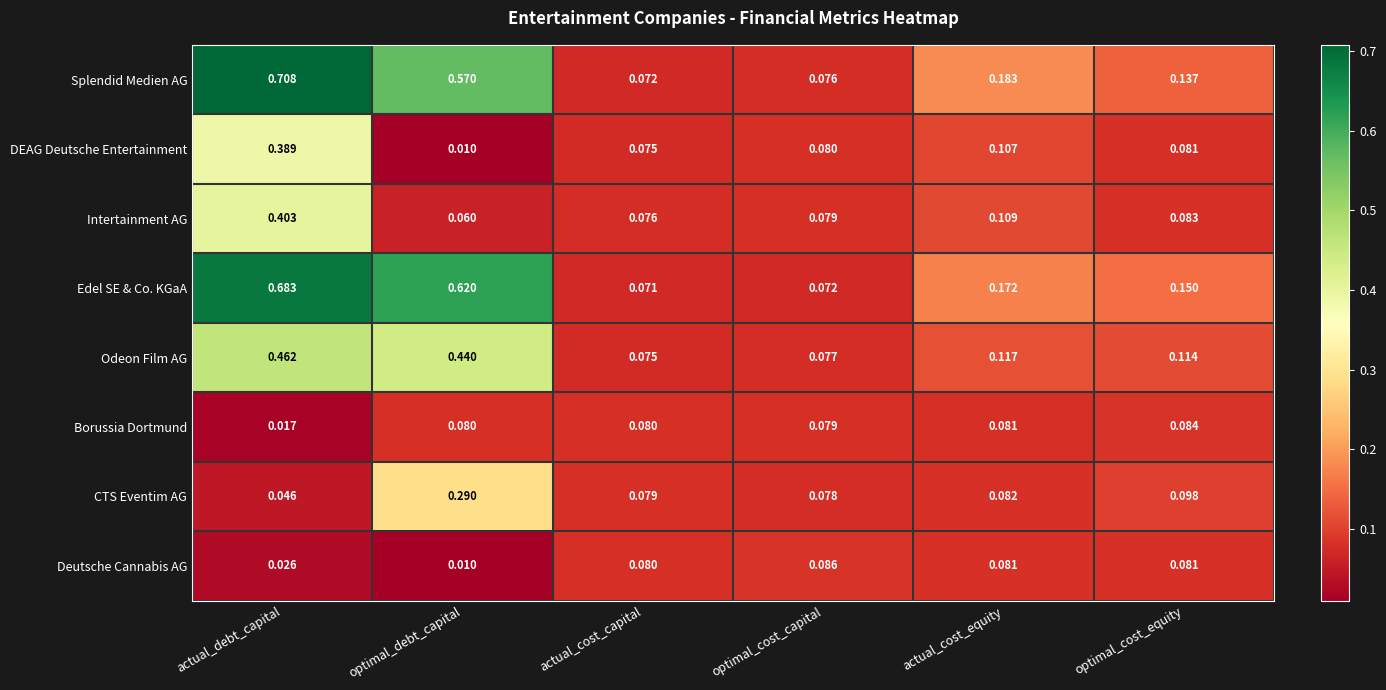

Which series has the widest spread of values?

Splendid Medien AG